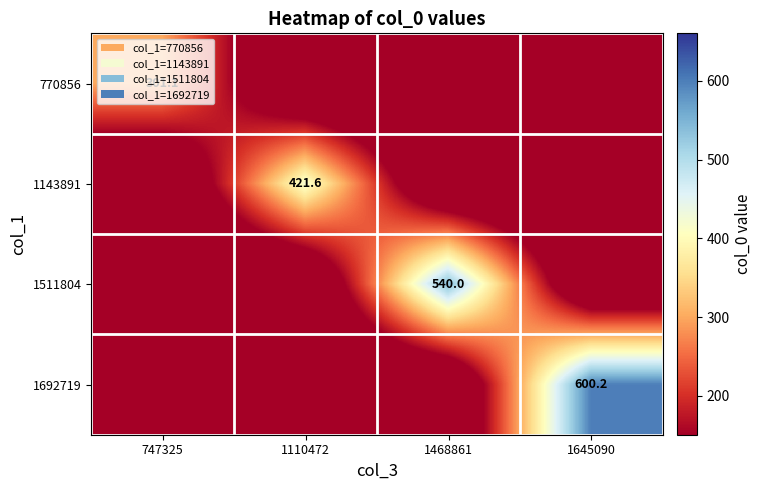

What is the total value across all series at 747325?

301.1